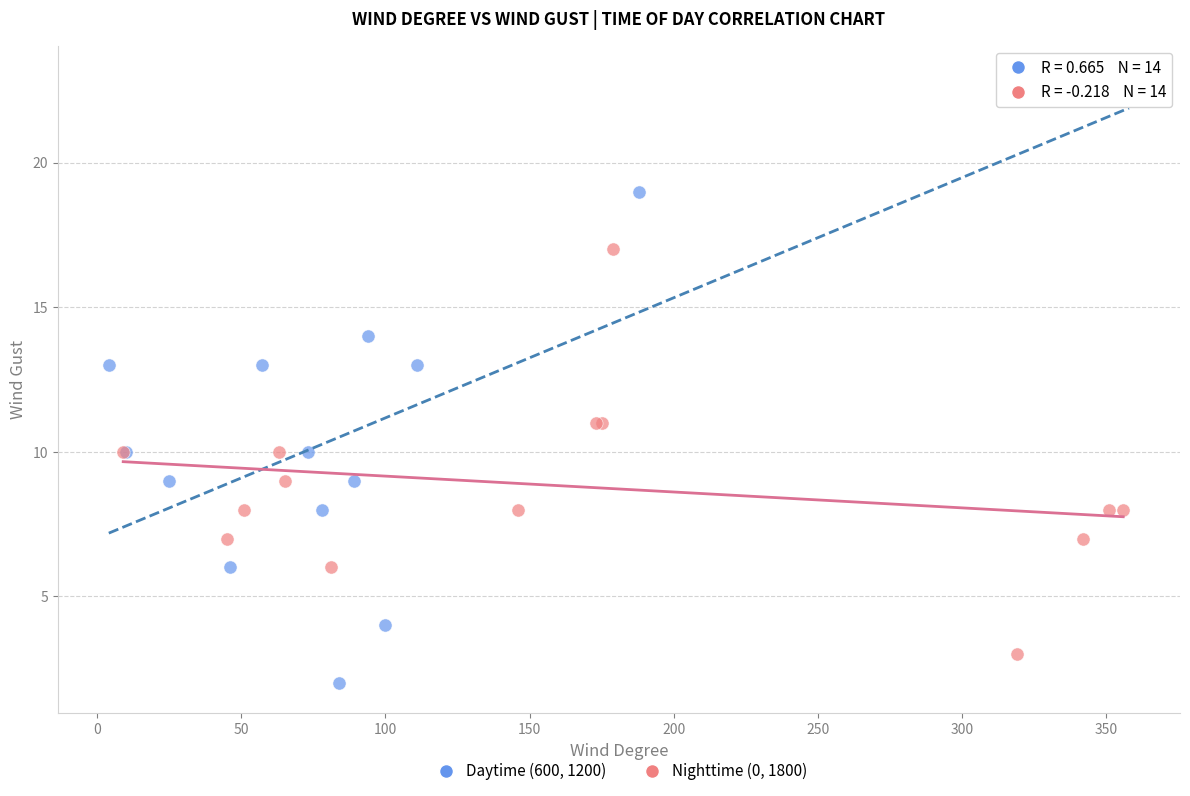

Which series reaches the minimum Y coordinate?

Daytime (600, 1200)